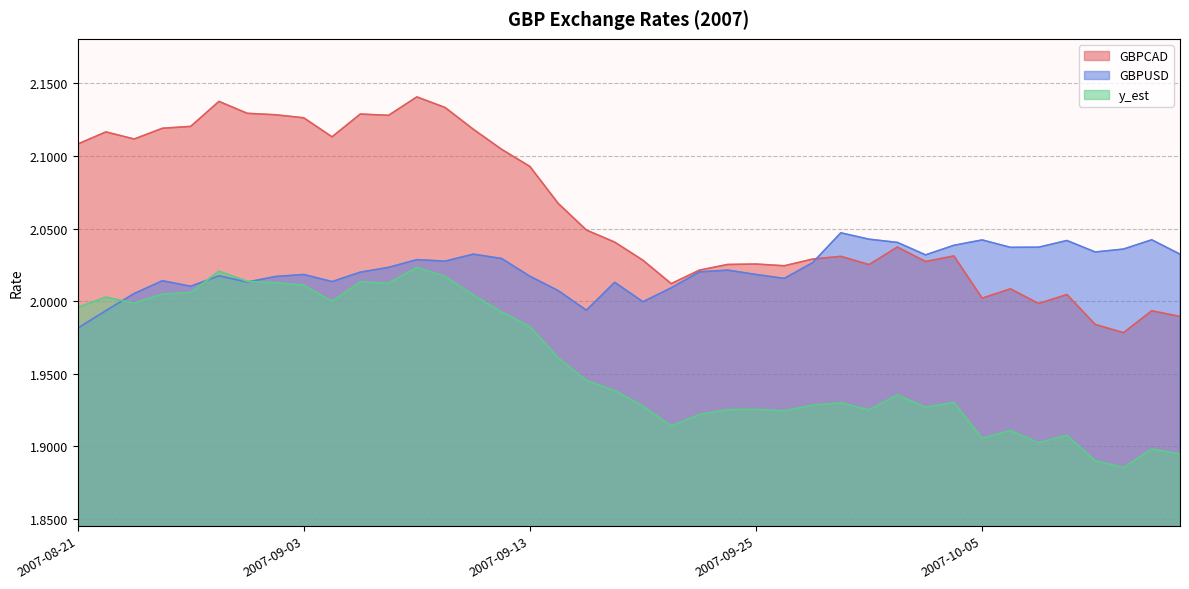

At which label does GBPCAD first exceed 2?

2007-08-21